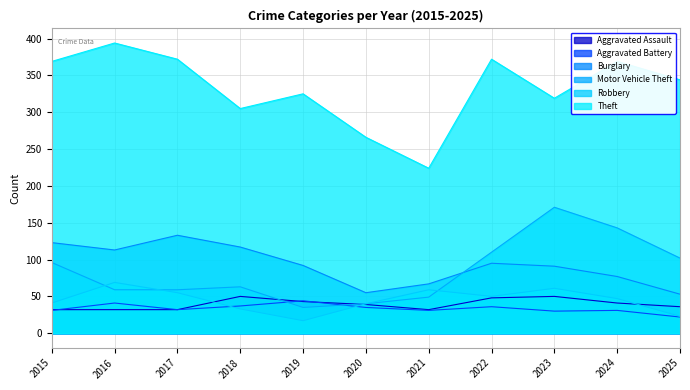

True or false: Aggravated Assault has more than 2 points higher than both neighbors.

False